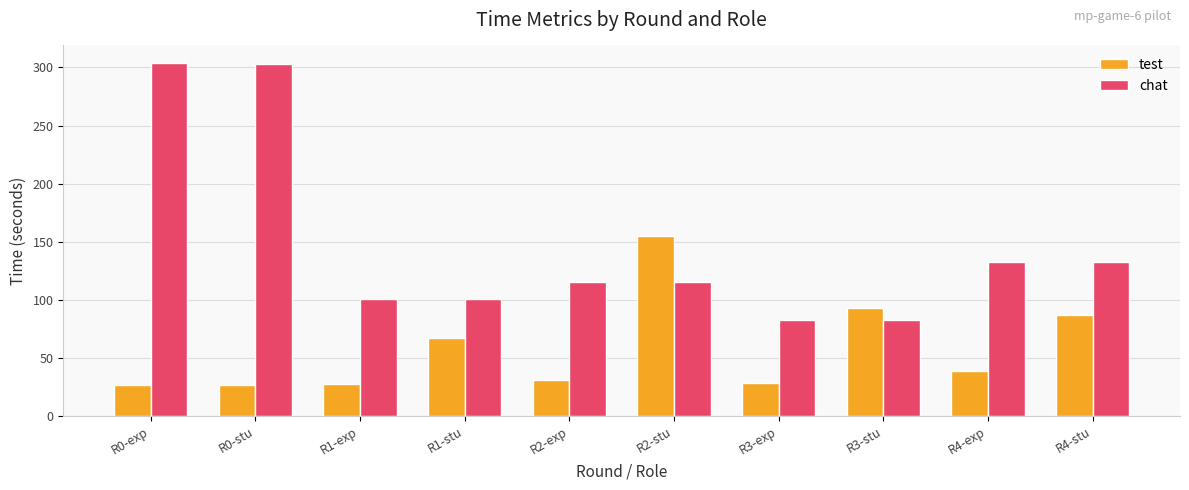

Are the bars grouped side by side (vs. stacked)?

Yes